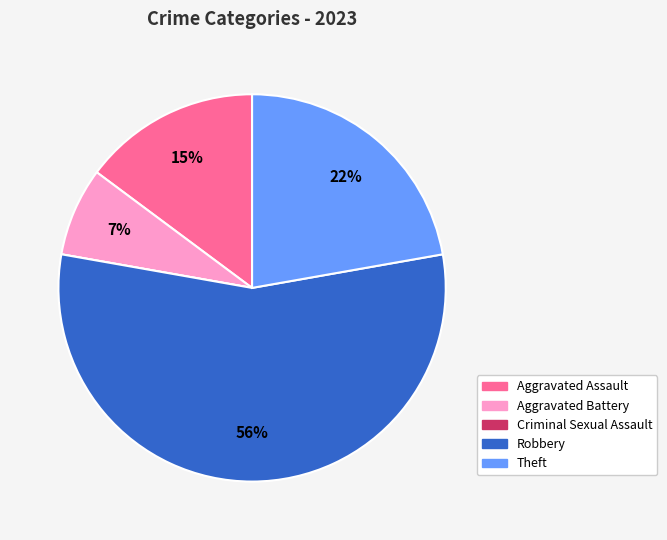

The Robbery slice represents 56% of the pie. True or false?

True